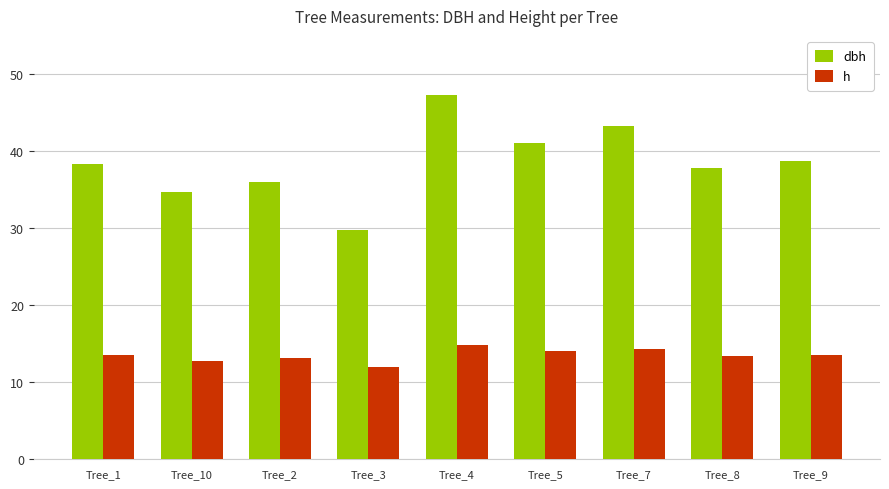

Which category has the lowest value in the h series?

Tree_3